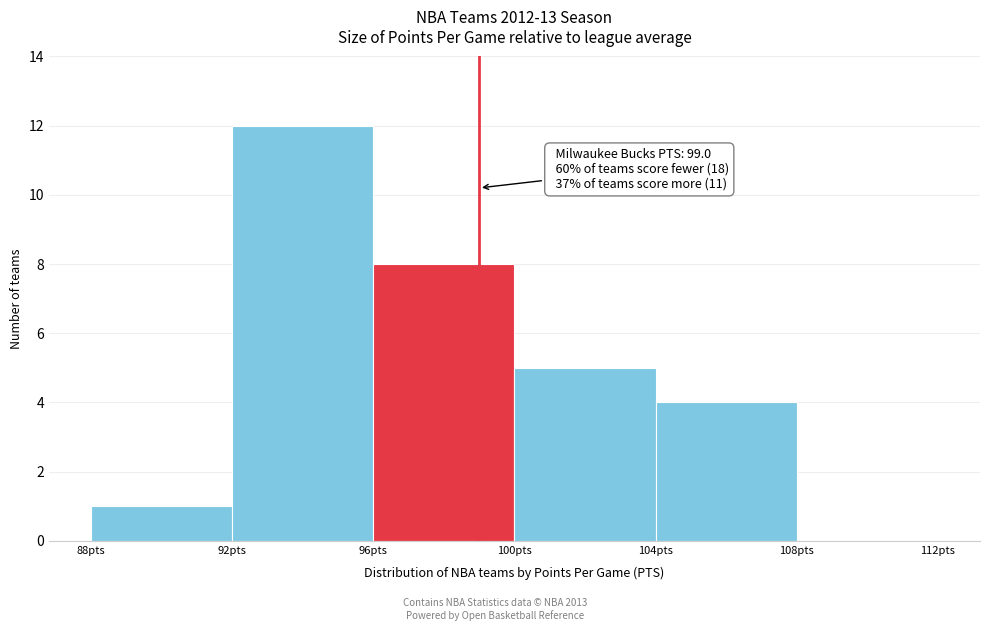

Which range on the x-axis has the tallest bar?

92 to 96